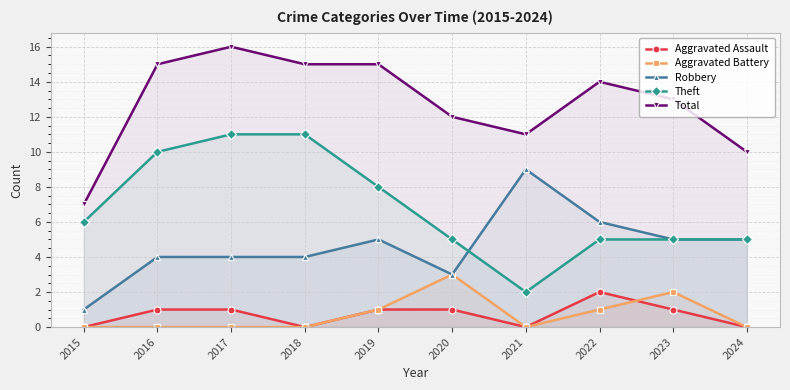

Which series changed the most between 2017 and 2021?

Theft